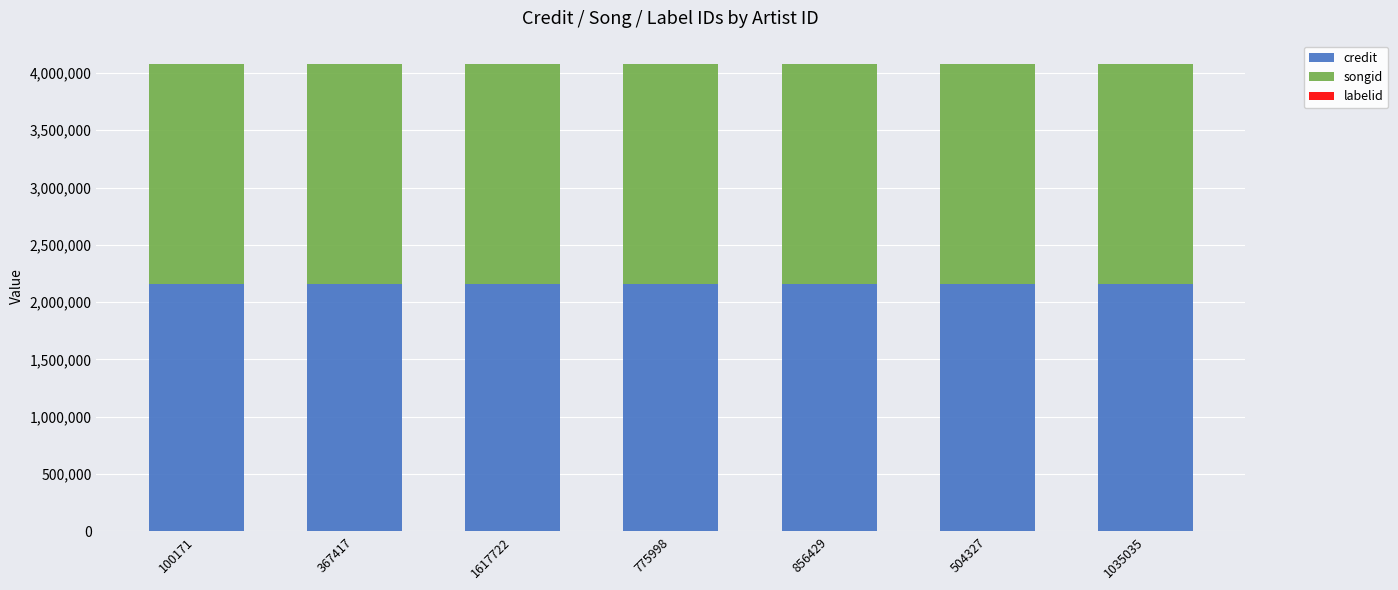

Is it true that credit equals 3334918 at 504327?

False